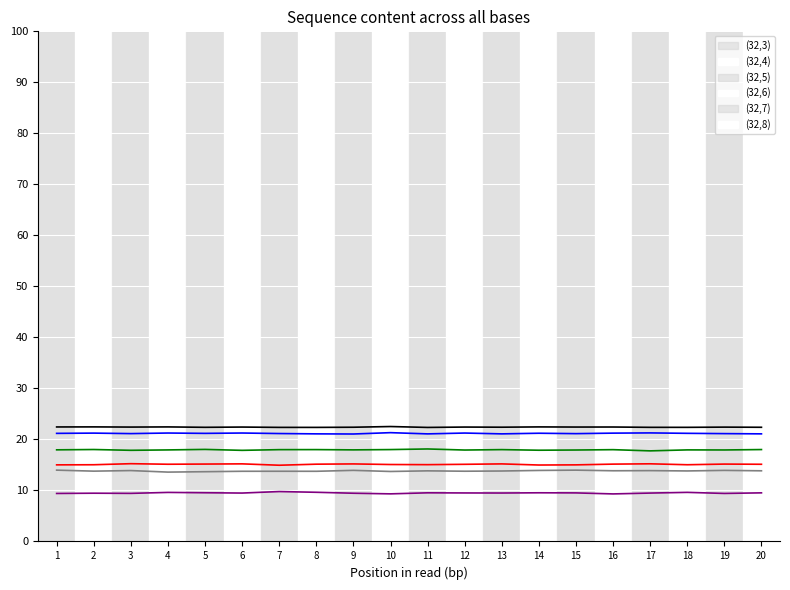

True or false: (32,7) and (32,8) cross at least once.

False